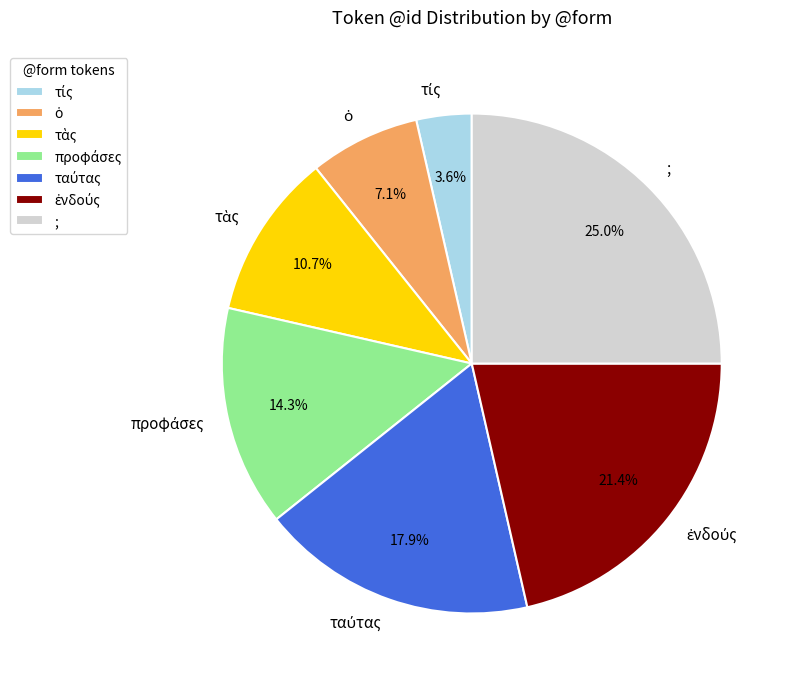

What portion of the pie excludes ;?

75.0%